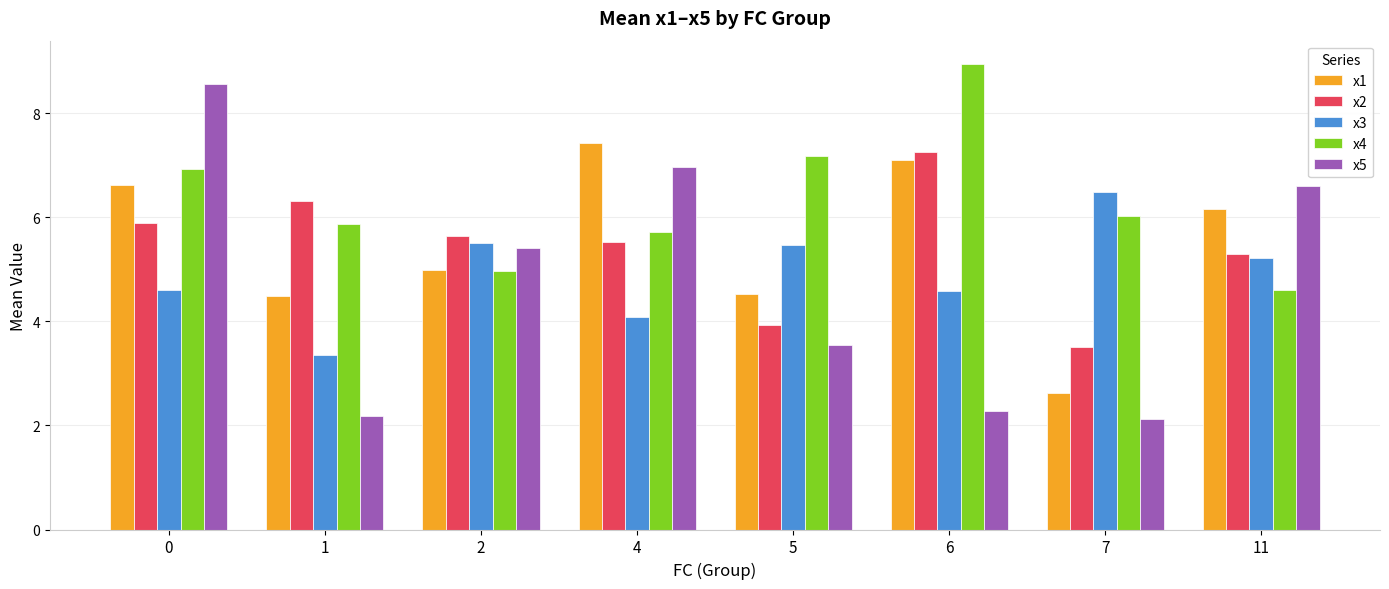

Rank the categories by x2 value from highest to lowest.

6, 1, 0, 2, 4, 11, 5, 7